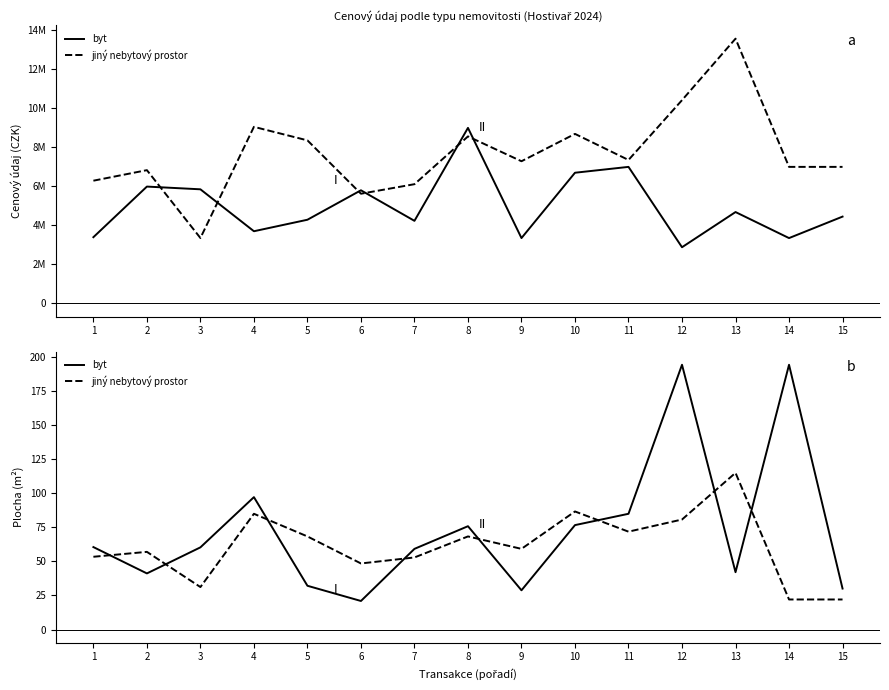

Reading left to right, what are all the values shown in this chart?

byt: 1=60.4	2=41.1	3=60.2	4=97.0	5=32.0	6=20.9	7=59.1	8=75.7	9=28.7	10=76.5	11=84.8	12=194.0	13=42.0	14=194.0	15=30.0
jiný nebytový prostor: 1=53.3	2=56.9	3=31.1	4=84.8	5=68.2	6=48.4	7=52.8	8=68.2	9=59.1	10=86.5	11=71.7	12=80.6	13=114.8	14=22.0	15=22.0